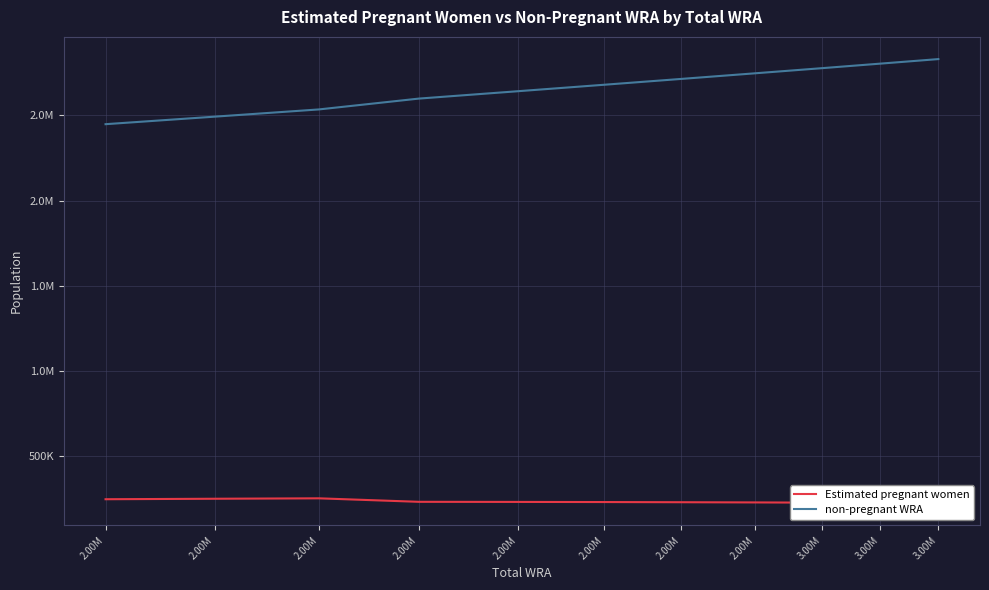

True or false: Estimated pregnant women and non-pregnant WRA intersect in this chart.

False